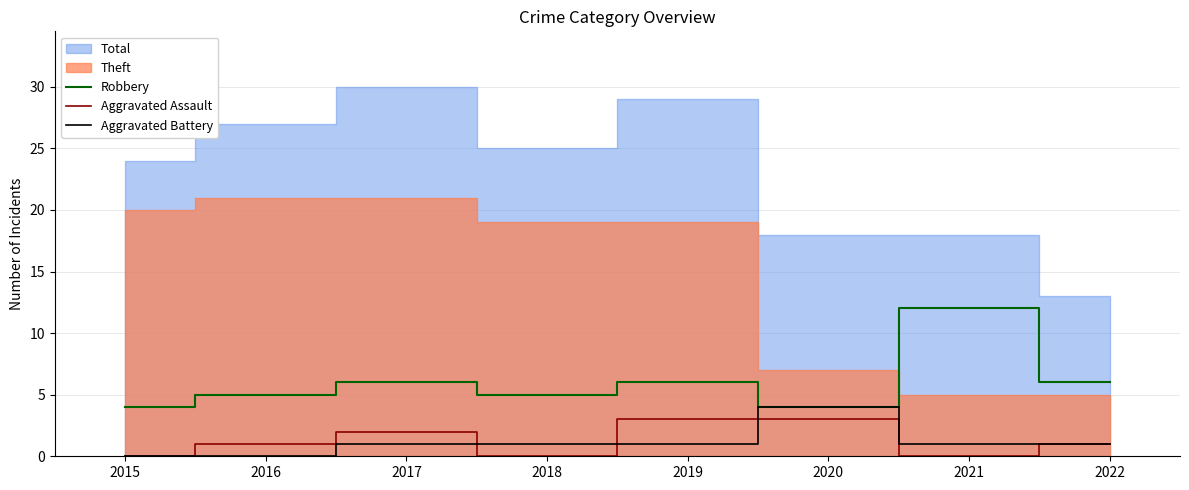

Rank the categories by Aggravated Assault value from highest to lowest.

2019, 2020, 2017, 2016, 2022, 2015, 2018, 2021